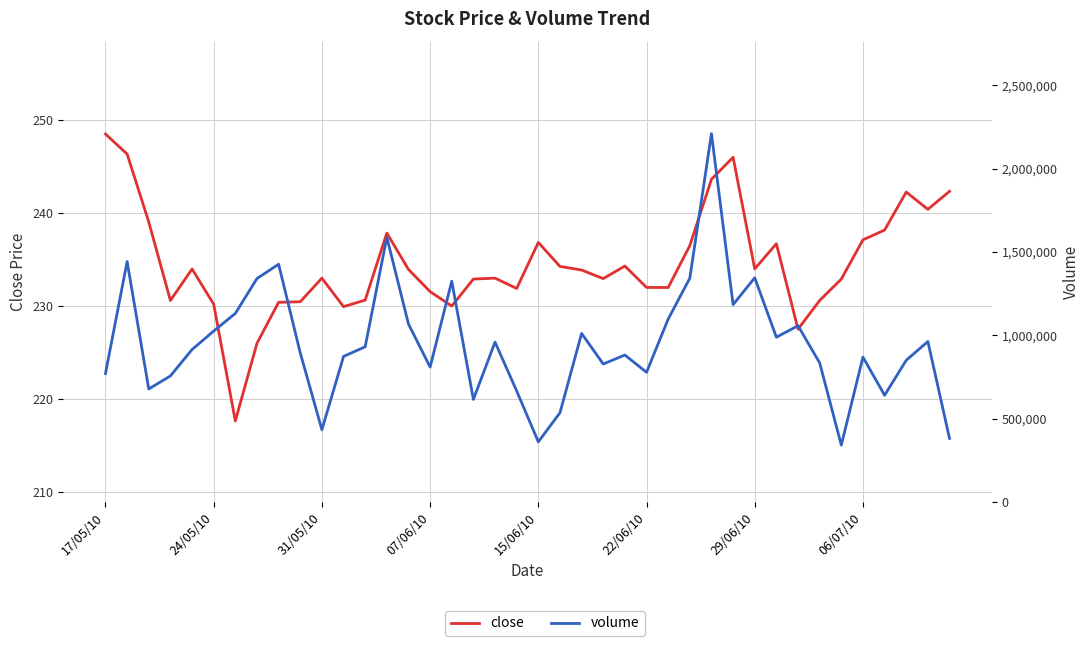

Reading left to right, extract all data points from this chart.

close: 248.5	246.3	239.0	230.6	234.0	230.2	217.6	226.0	230.4	230.5	233.0	229.9	230.6	237.8	233.9	231.6	230.0	232.9	233.0	231.9	236.8	234.3	233.9	232.9	234.3	232.0	232.0	236.5	243.6	246.0	234.0	236.7	227.5	230.6	232.9	237.1	238.2	242.3	240.4	242.3
volume: 770365.0	1442315.0	677535.0	755754.0	914216.0	1024991.0	1130980.0	1340252.0	1426282.0	894102.0	432999.0	872799.0	930919.0	1587782.0	1067518.0	808841.0	1324632.0	614907.0	958836.0	665501.0	360317.0	534893.0	1010771.0	827508.0	881321.0	777617.0	1096805.0	1342518.0	2209722.0	1184113.0	1344733.0	988362.0	1056883.0	834271.0	340984.0	868848.0	639806.0	849914.0	962446.0	380889.0